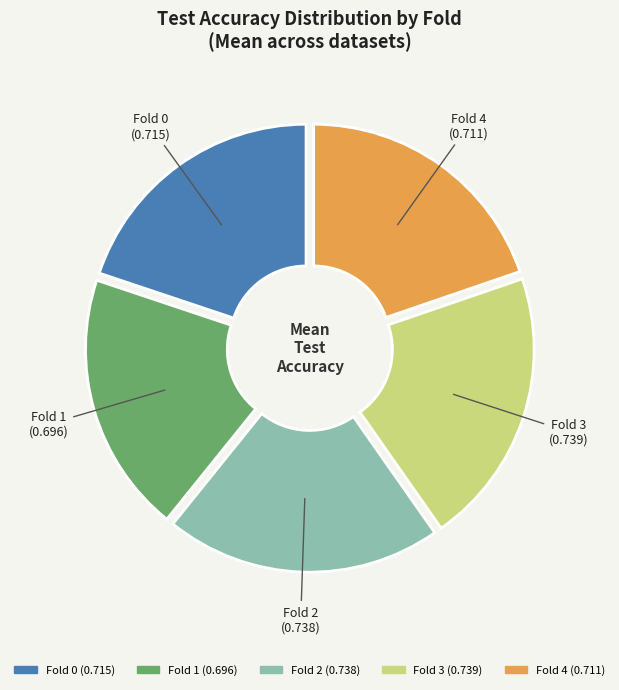

Do Fold 2 and Fold 0 together represent more than half of the pie?

No